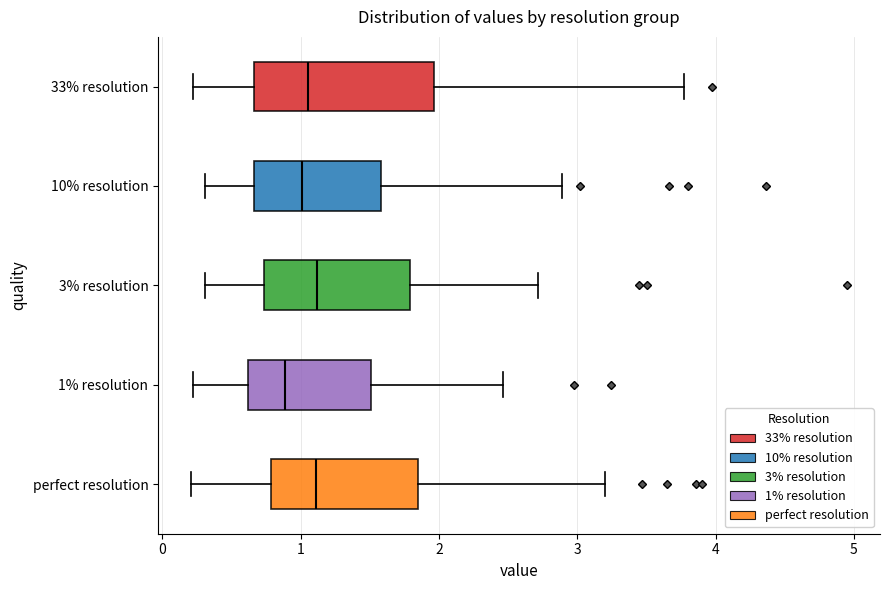

Comparing the boxes themselves (not the whiskers), which one is the widest?

33% resolution